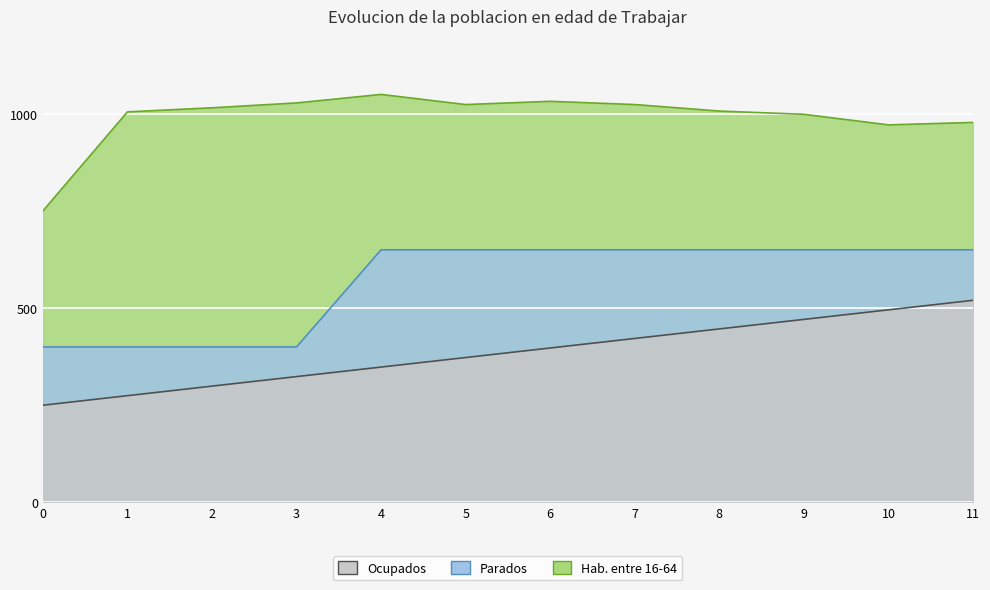

What is the value of the col_0 point at the 2nd from the left?

1005.1